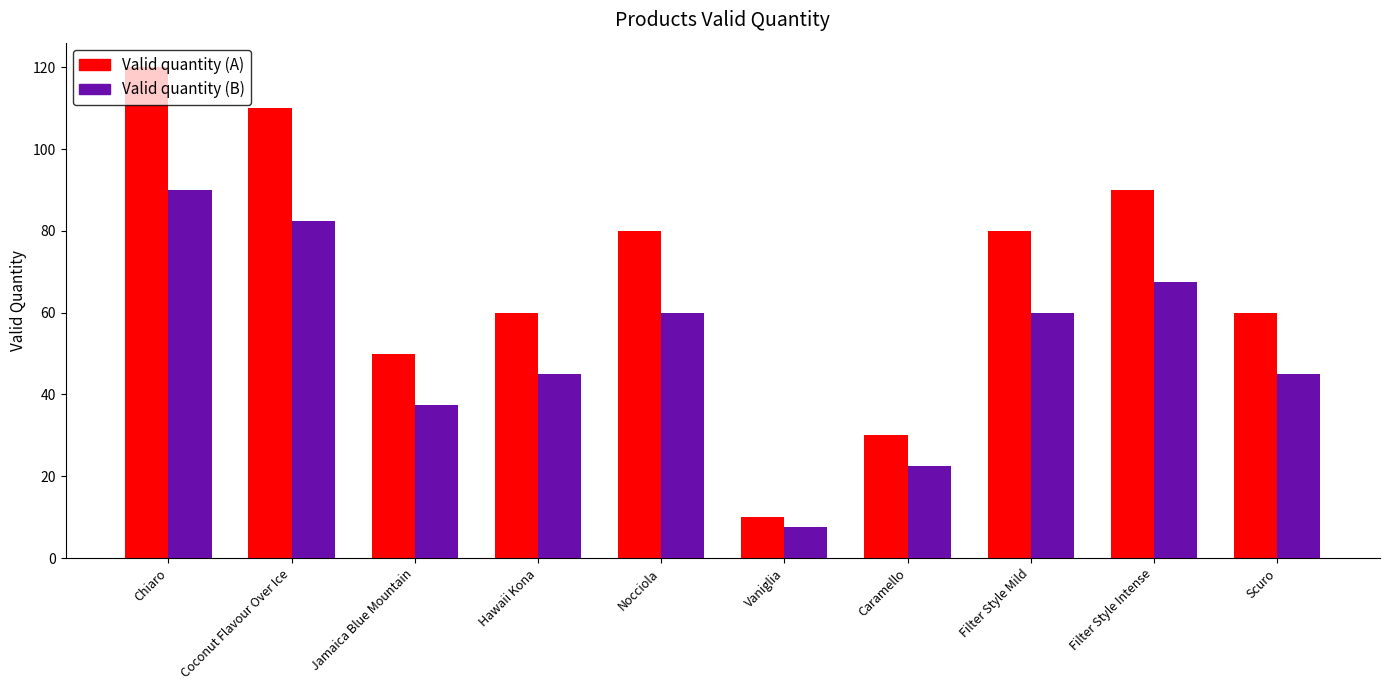

What is the difference between the highest and lowest values at Hawaii Kona?

15.0